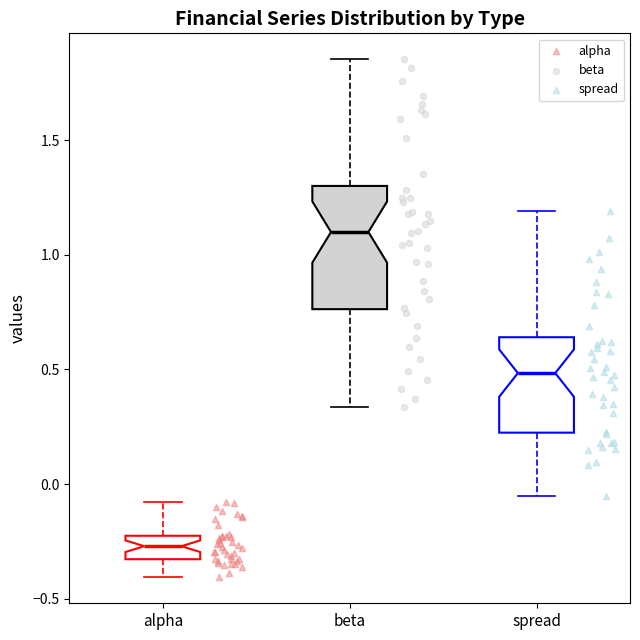

Which box's median line is the highest?

beta